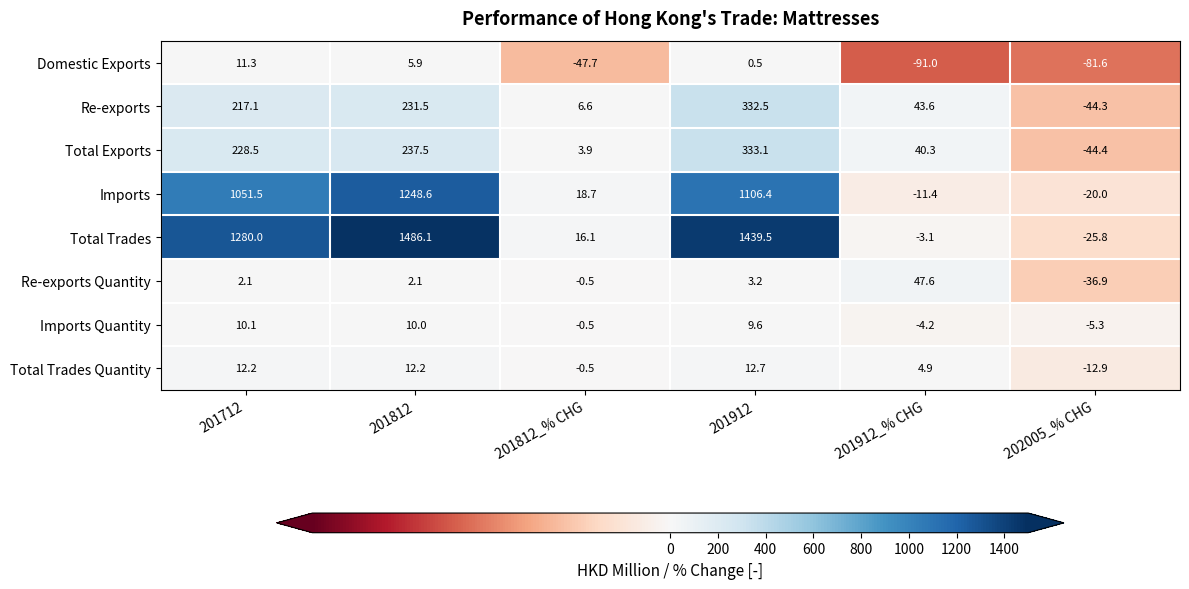

What is the difference between the highest and lowest values at 201912?

1439.0